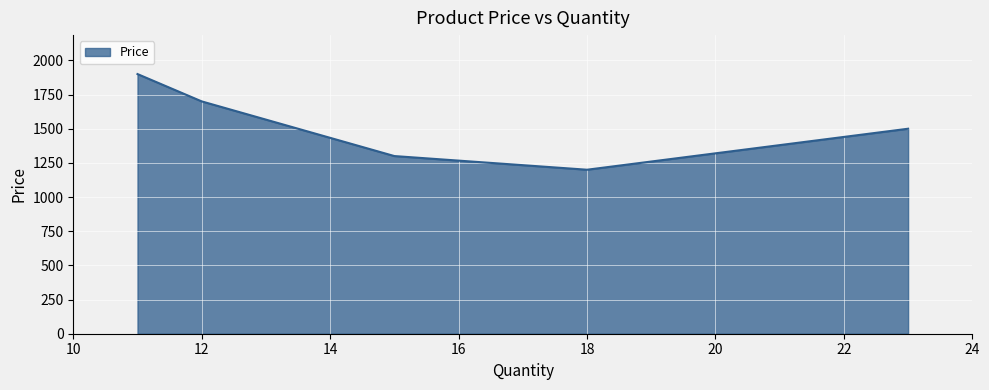

What is the difference between the maximum and second lowest values?

600